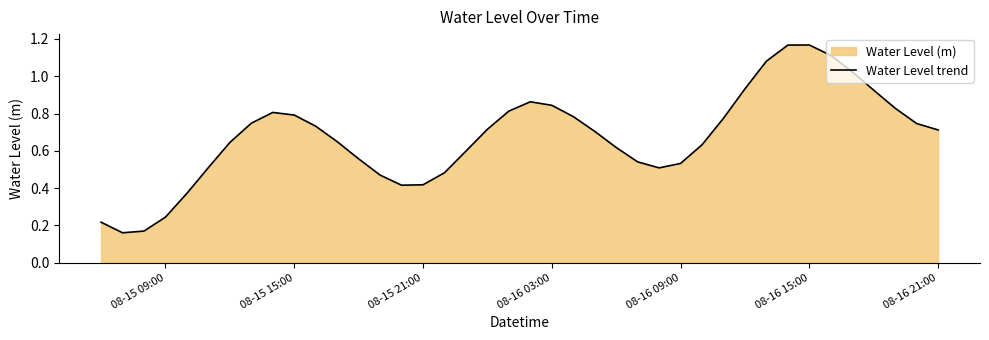

Does the chart have visible grid lines?

No